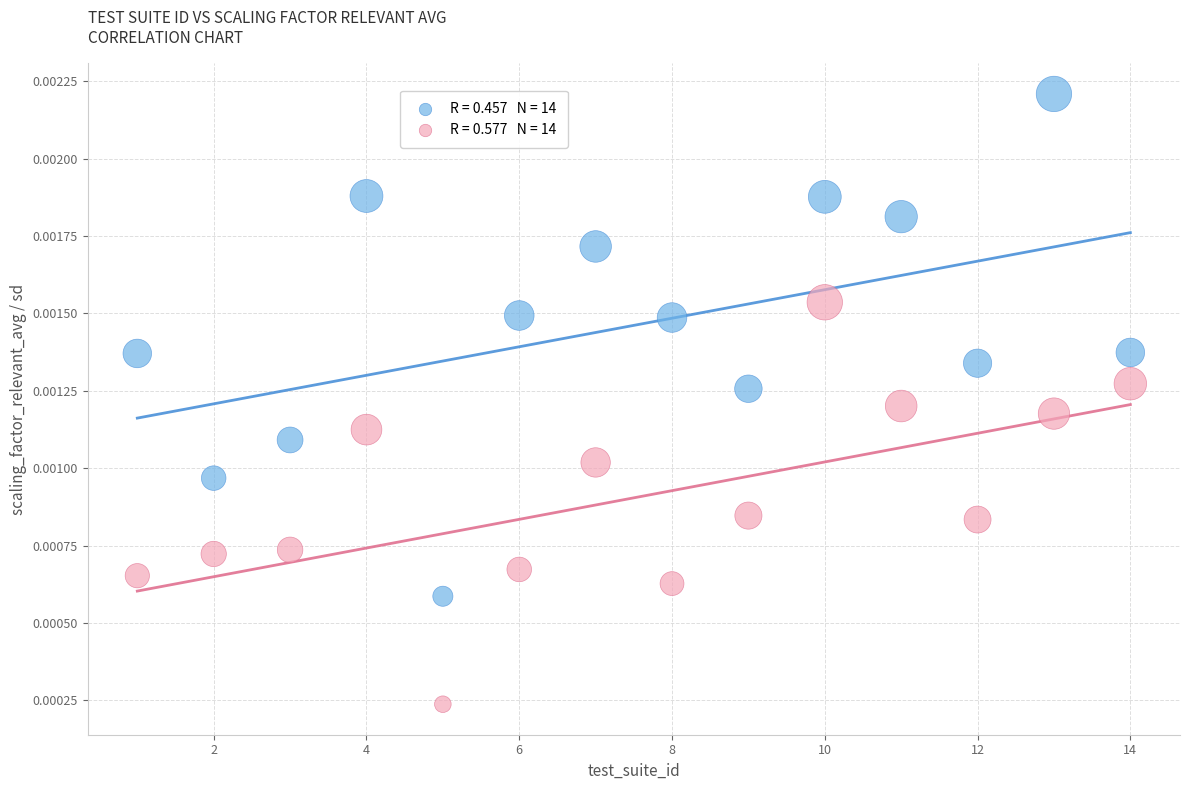

Across all data points, what is the range of X values (max minus min)?

13.0